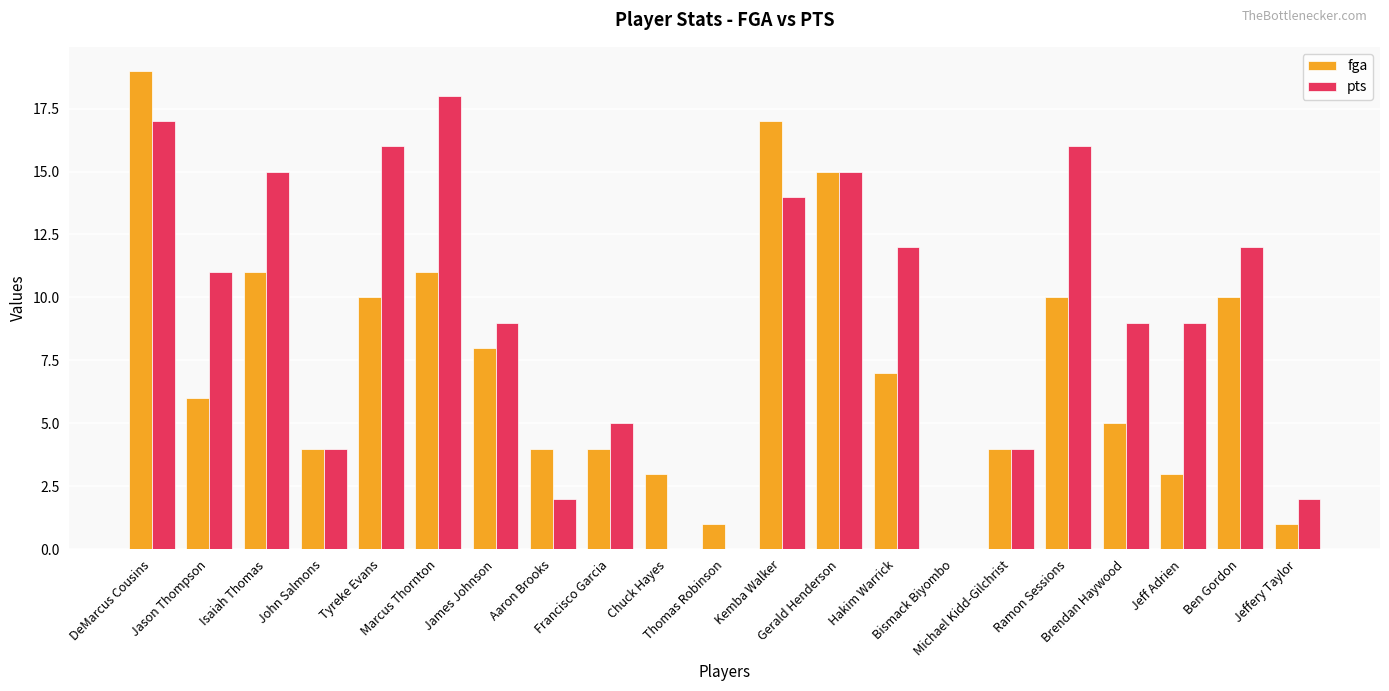

Which series has the largest total across all categories?

pts